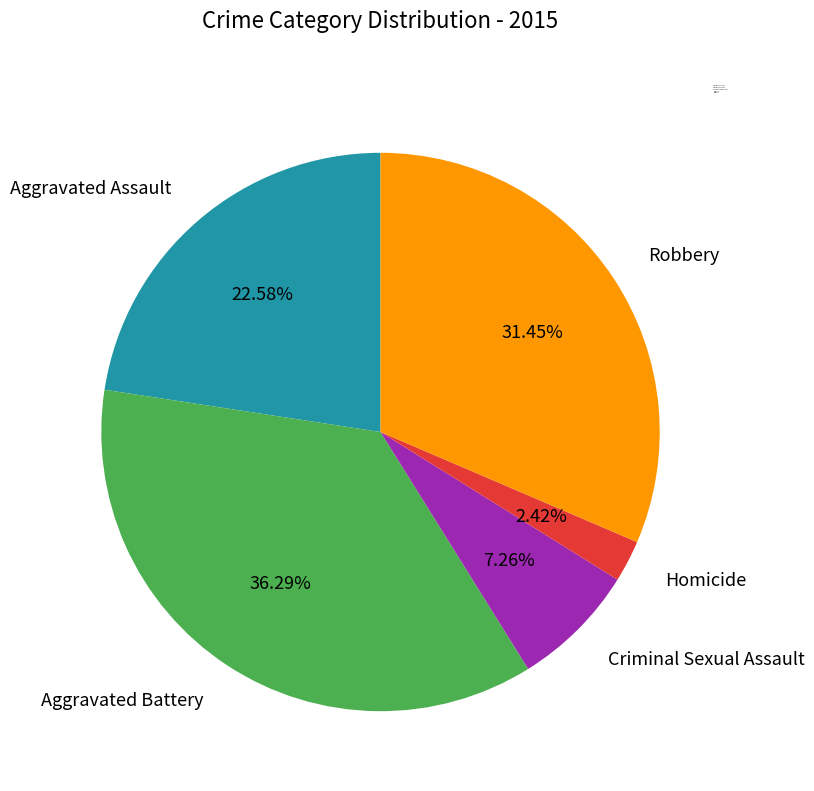

How much of the chart is everything except Homicide?

97.6%